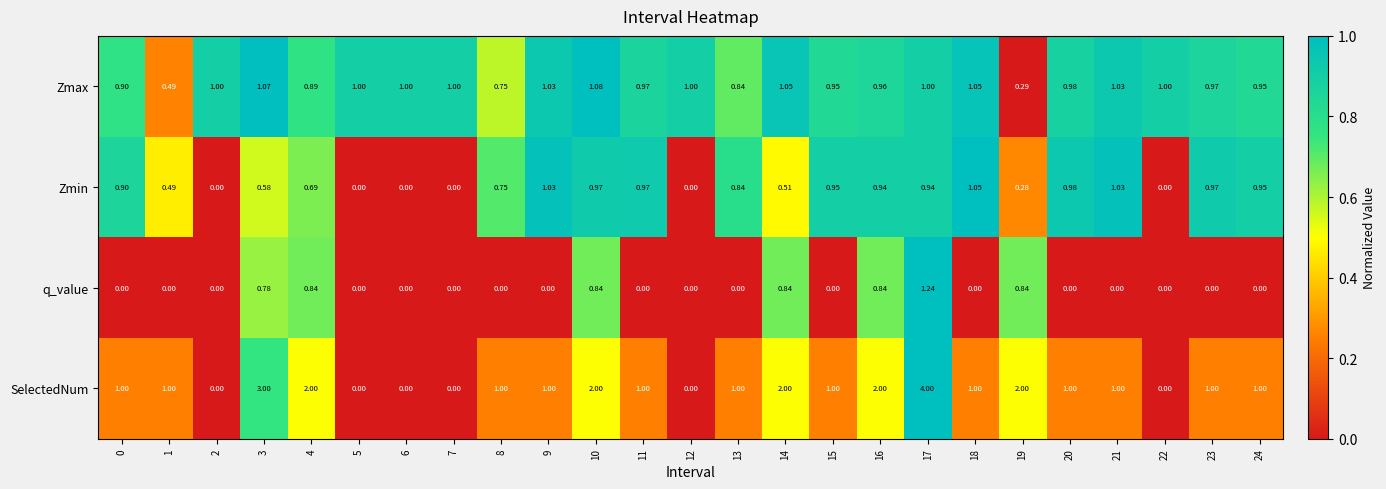

How many values in SelectedNum are above zero?

19